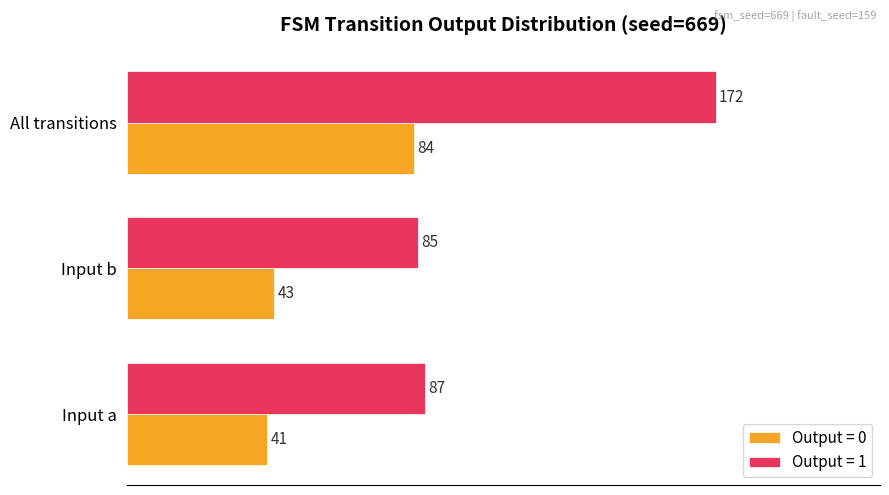

Which series has the largest total across all categories?

Output = 1